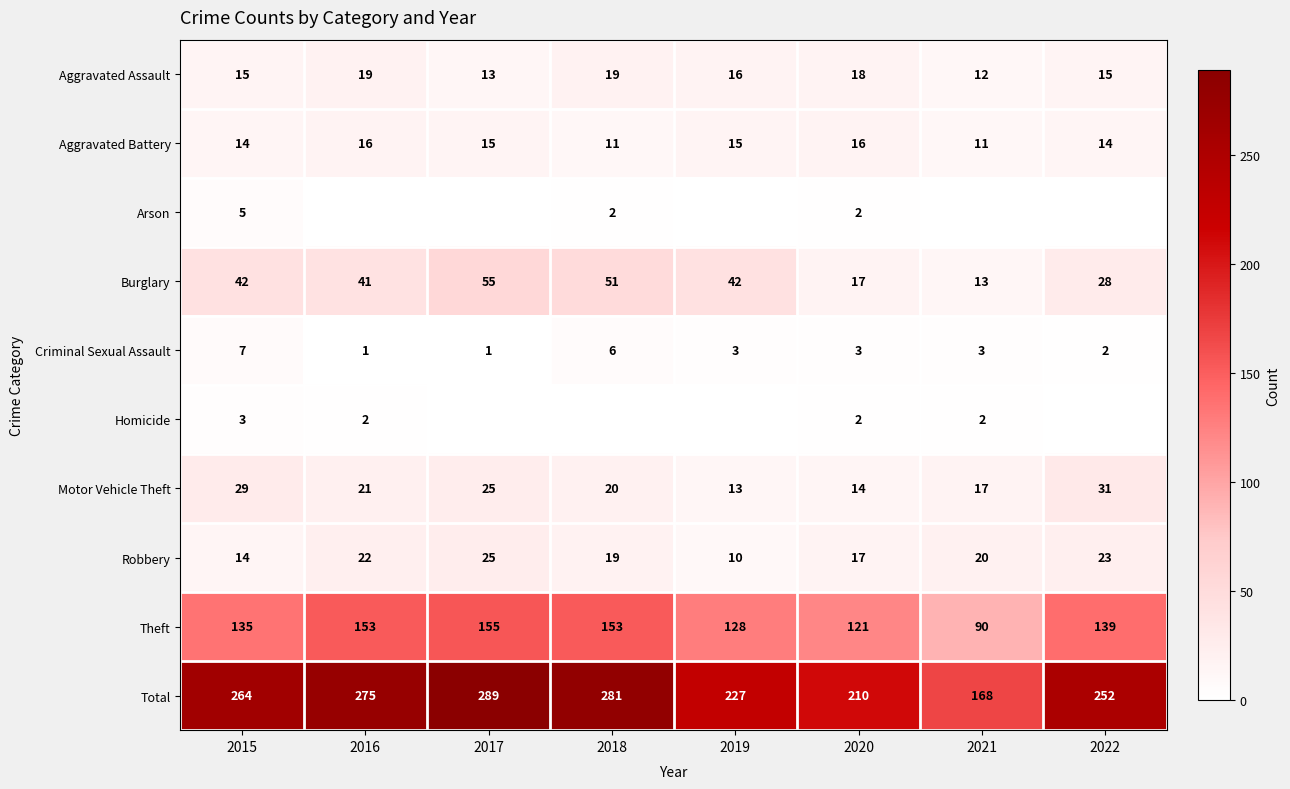

What is the sum of all Burglary values?

289